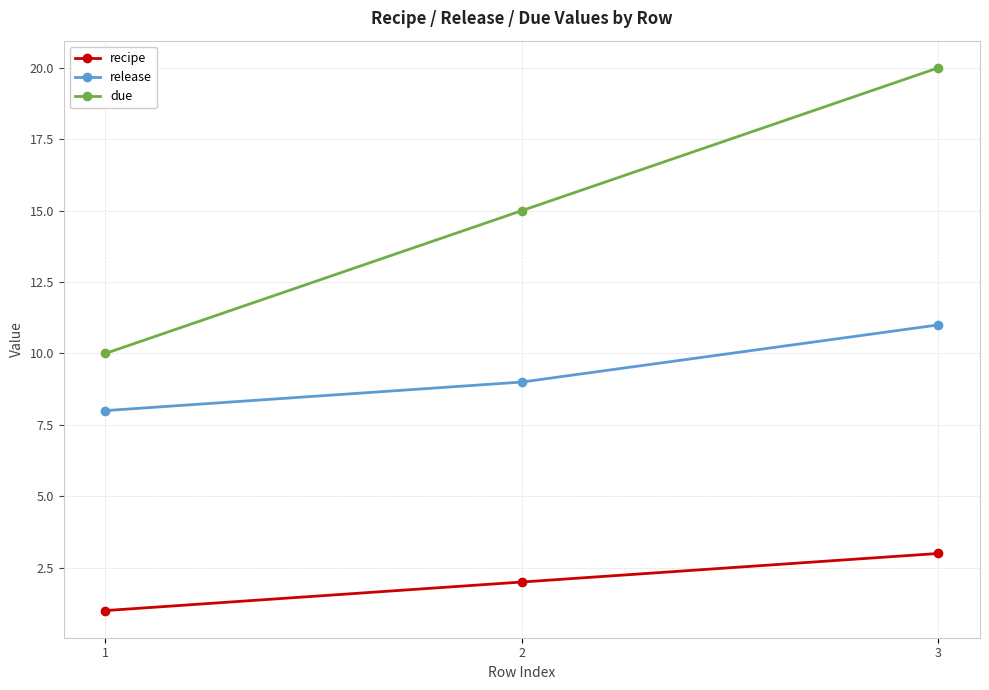

What is the difference between the maximum and second lowest values in the release series?

2